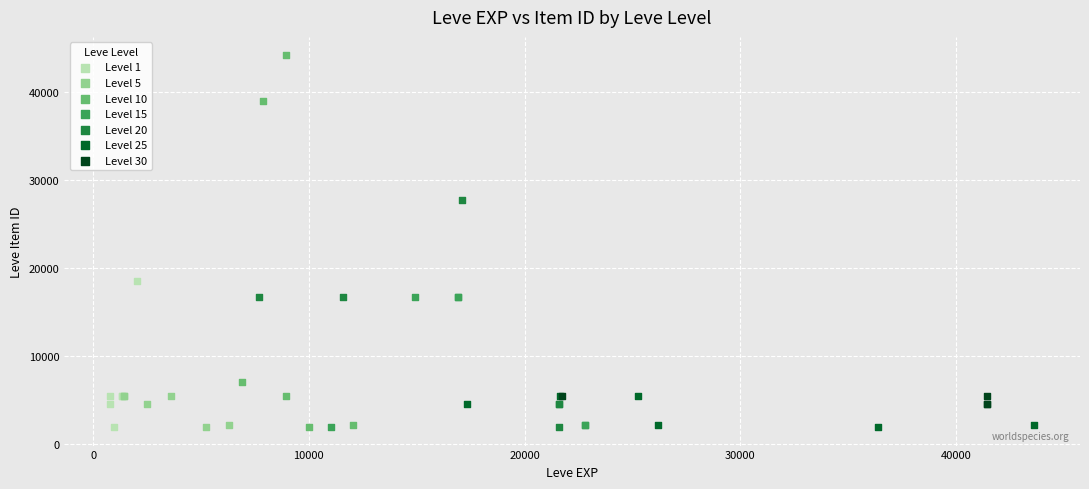

Which series reaches the maximum Y coordinate?

Level 10